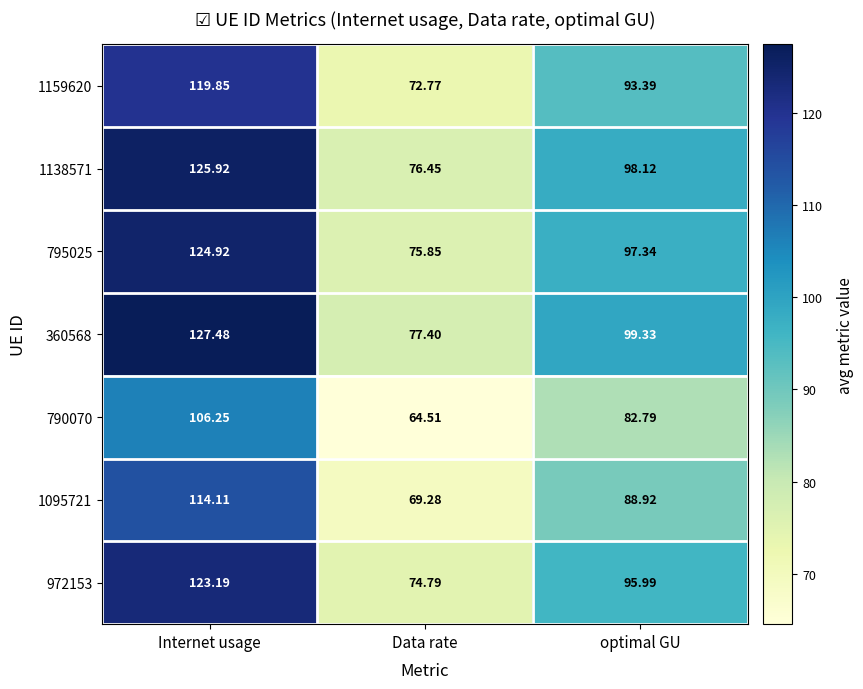

At which category is the sum across all series the highest?

Internet usage